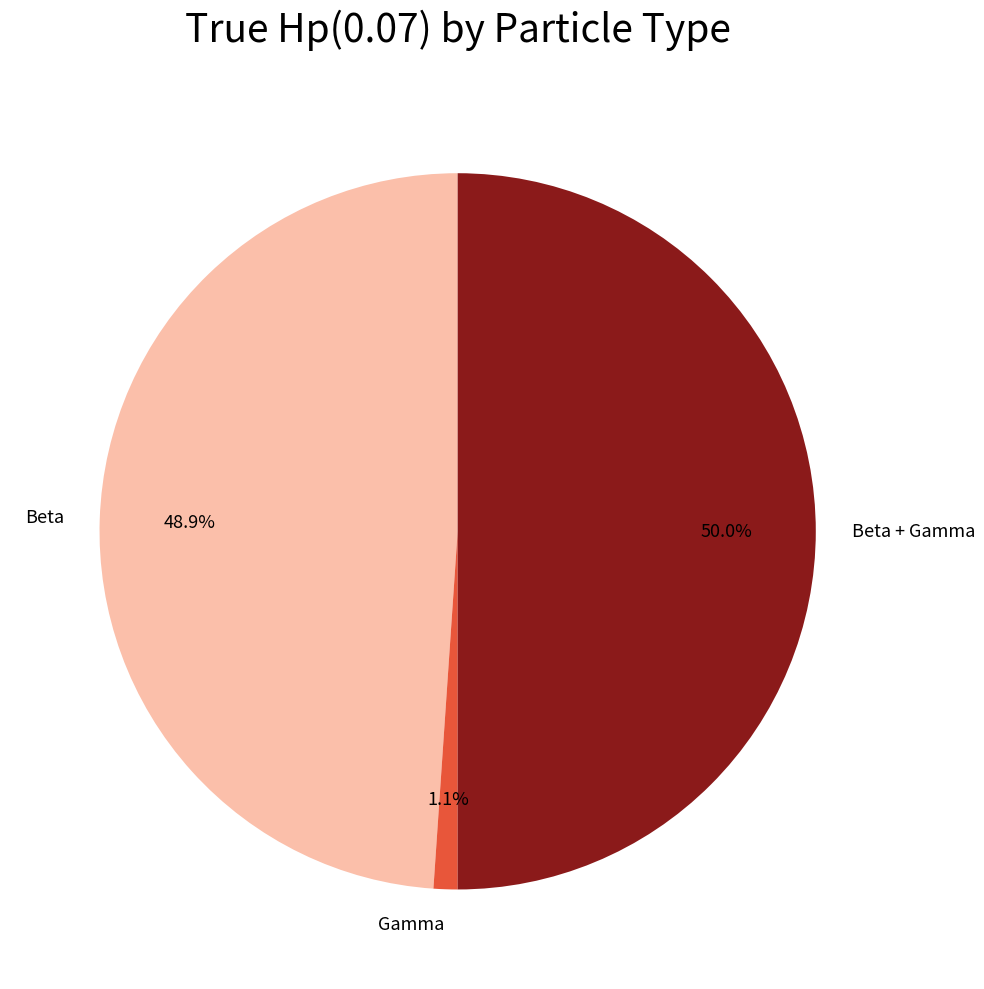

True or false: Beta + Gamma accounts for 62% of the total.

False